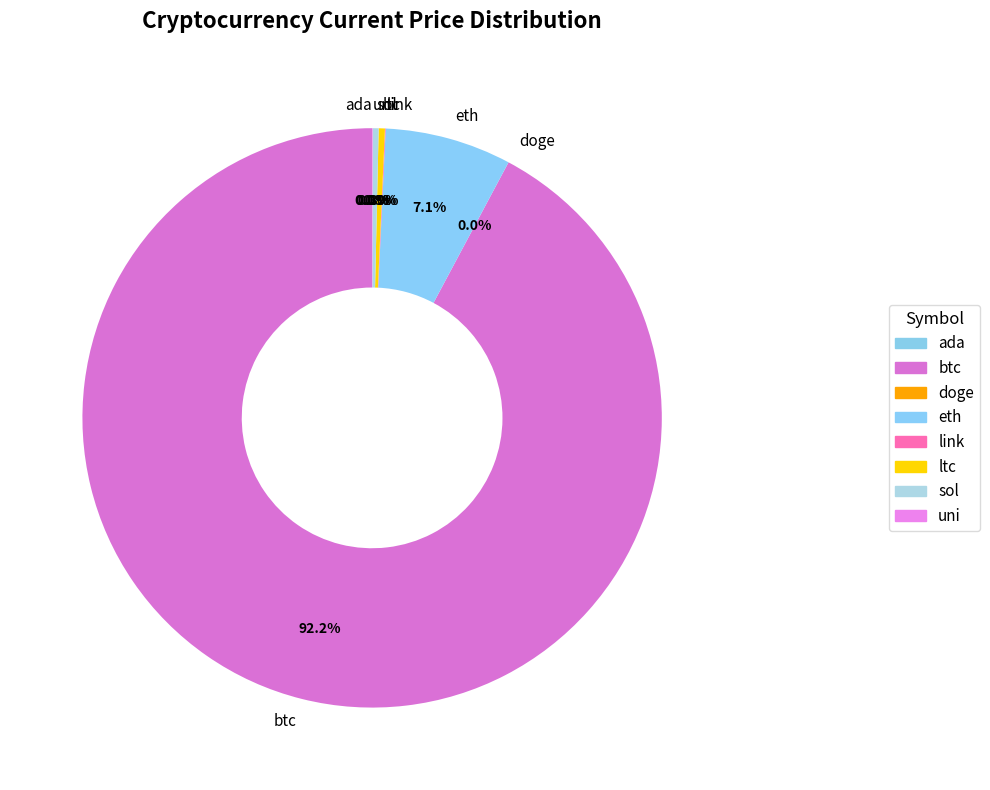

Which slice is the largest?

btc